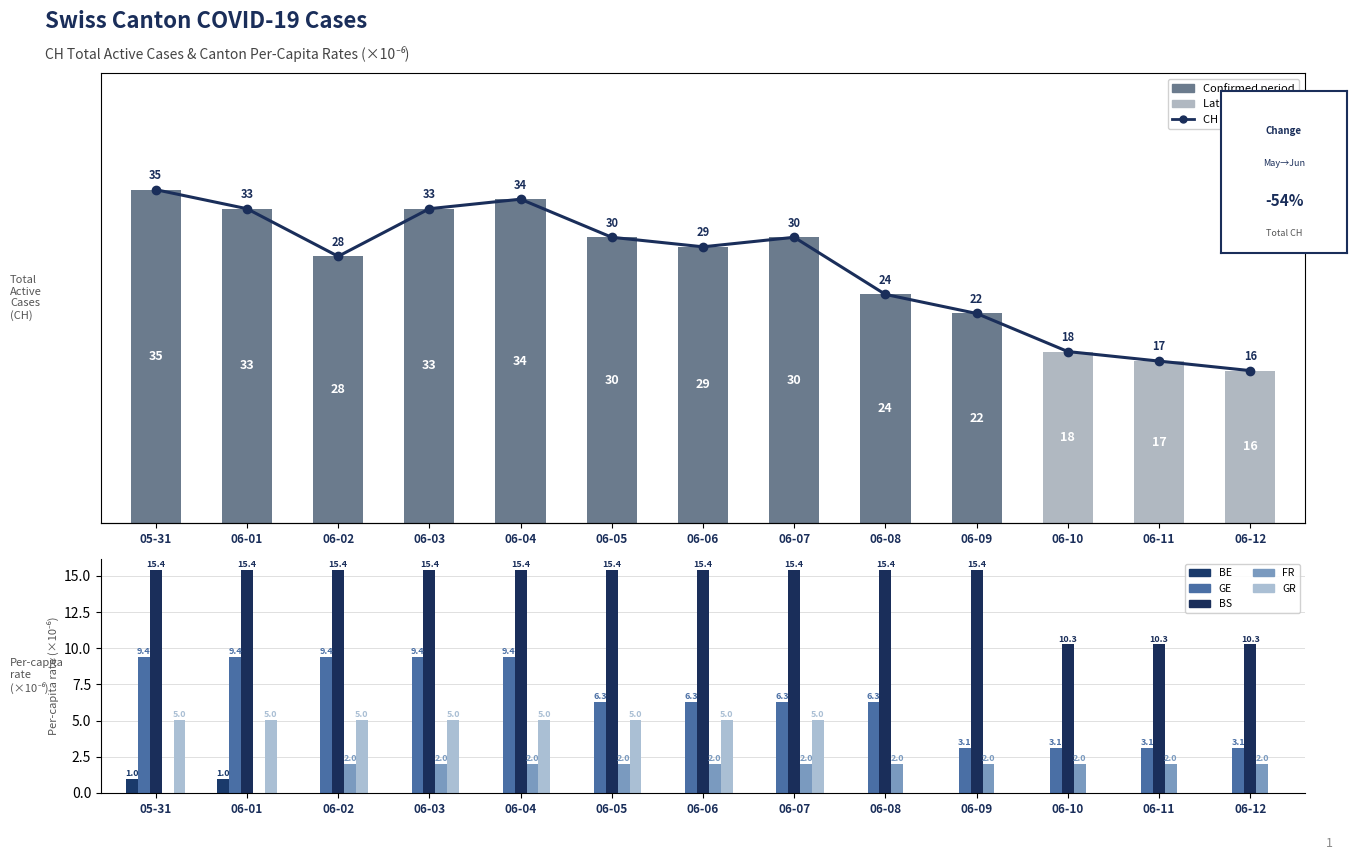

Which category has the lowest value in the FR_pc series?

05-31